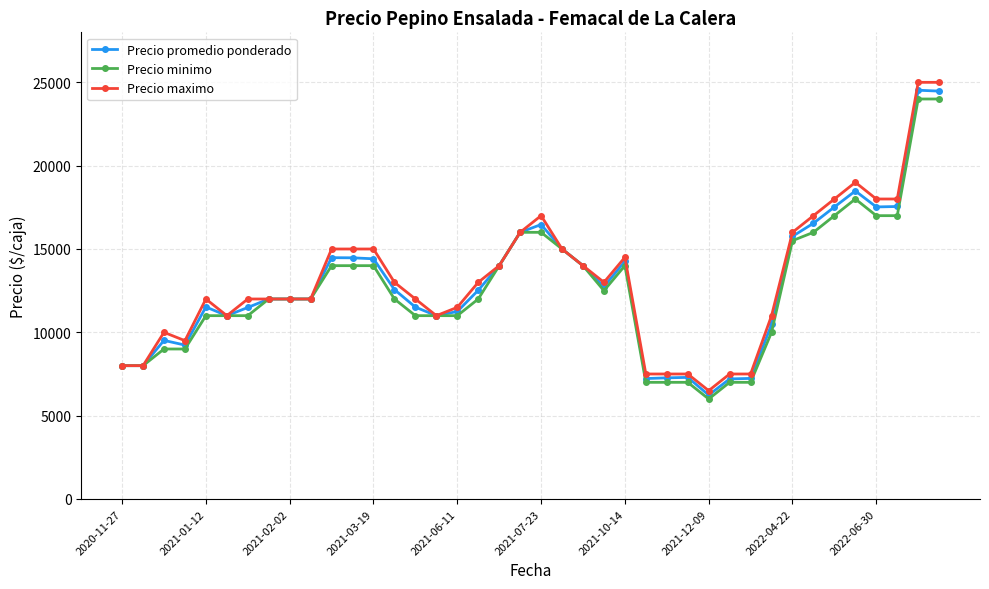

True or false: Precio maximo has more than 2 interior local peaks.

True